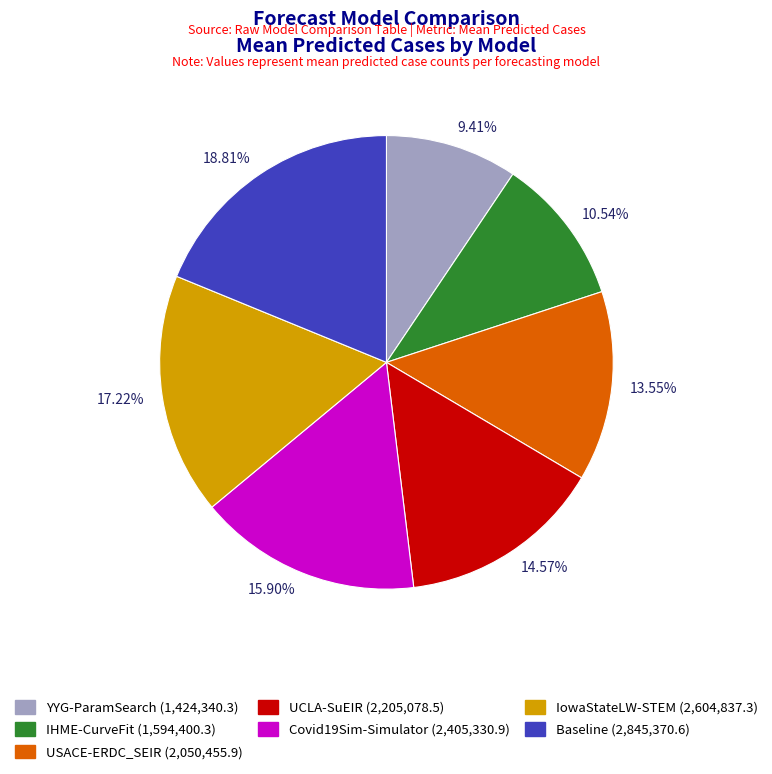

Is there a majority slice in this chart?

No